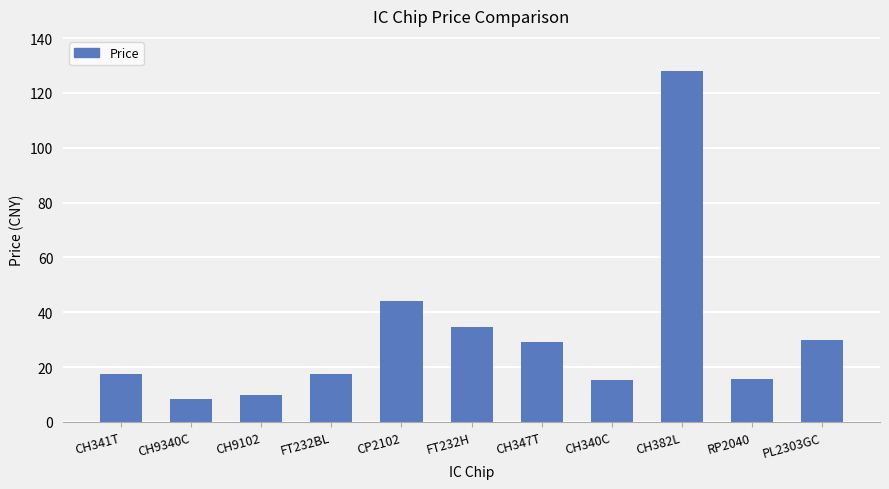

Reading left to right, what are all the values shown in this chart?

CH341T=17.6	CH9340C=8.3	CH9102=9.9	FT232BL=17.6	CP2102=44.2	FT232H=34.6	CH347T=29.0	CH340C=15.1	CH382L=128.0	RP2040=15.8	PL2303GC=30.0